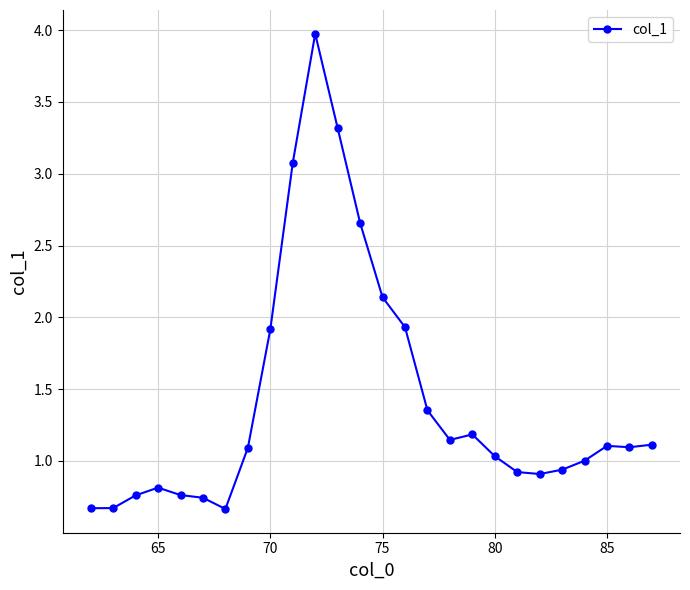

What is the difference between the maximum and minimum values?

3.3